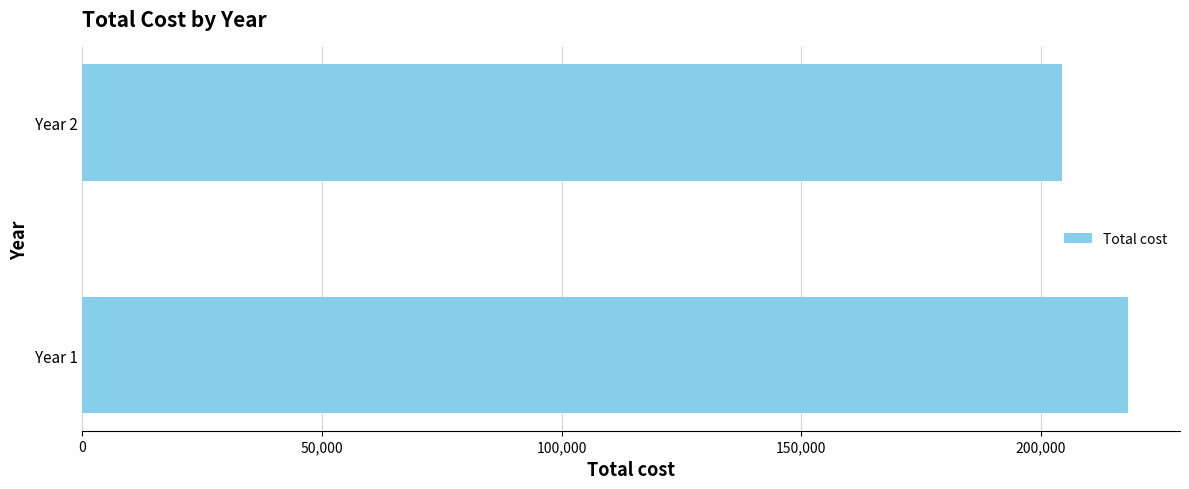

Reading bottom to top, what are all the values shown in this chart?

218125	204500